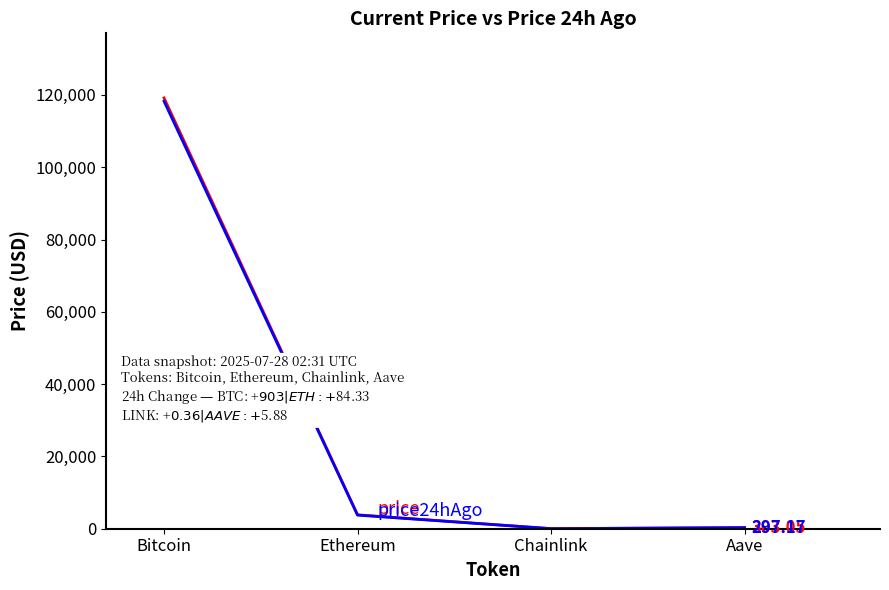

What is the total value across all series at Bitcoin?

237423.0